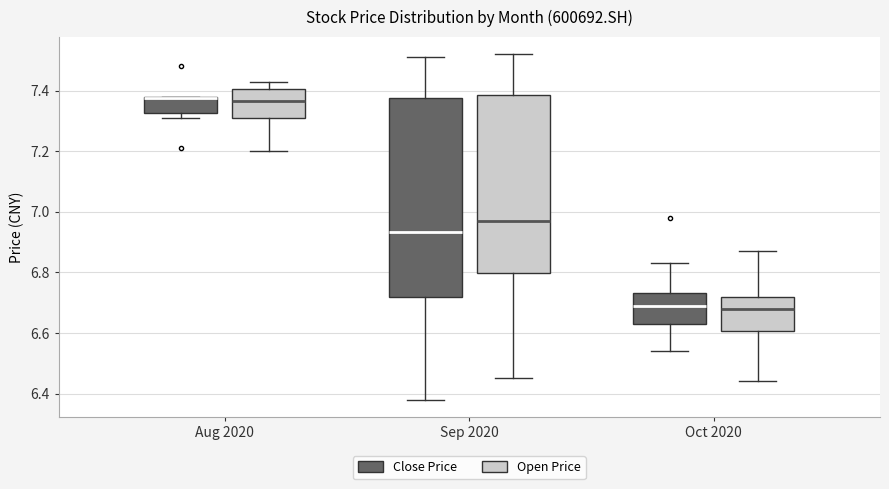

Reading left to right, transcribe this box plot: for each box, give where its median line is, the range the box spans, and where its two whiskers end, as read against the y-axis. The values are not printed on the chart, so give them approximately, as read against the axis.

Aug 2020 (Close Price): median 7.38 (drawn on the box's upper edge), box 7.32 to 7.38, whiskers 7.32 (just below the box's lower edge) to 7.38
Aug 2020 (Open Price): median 7.36, box 7.32 to 7.40, whiskers 7.20 to 7.44
Sep 2020 (Close Price): median 6.94, box 6.72 to 7.38, whiskers 6.38 to 7.52
Sep 2020 (Open Price): median 6.98, box 6.80 to 7.38, whiskers 6.46 to 7.52
Oct 2020 (Close Price): median 6.70, box 6.64 to 6.74, whiskers 6.54 to 6.84
Oct 2020 (Open Price): median 6.68, box 6.60 to 6.72, whiskers 6.44 to 6.88